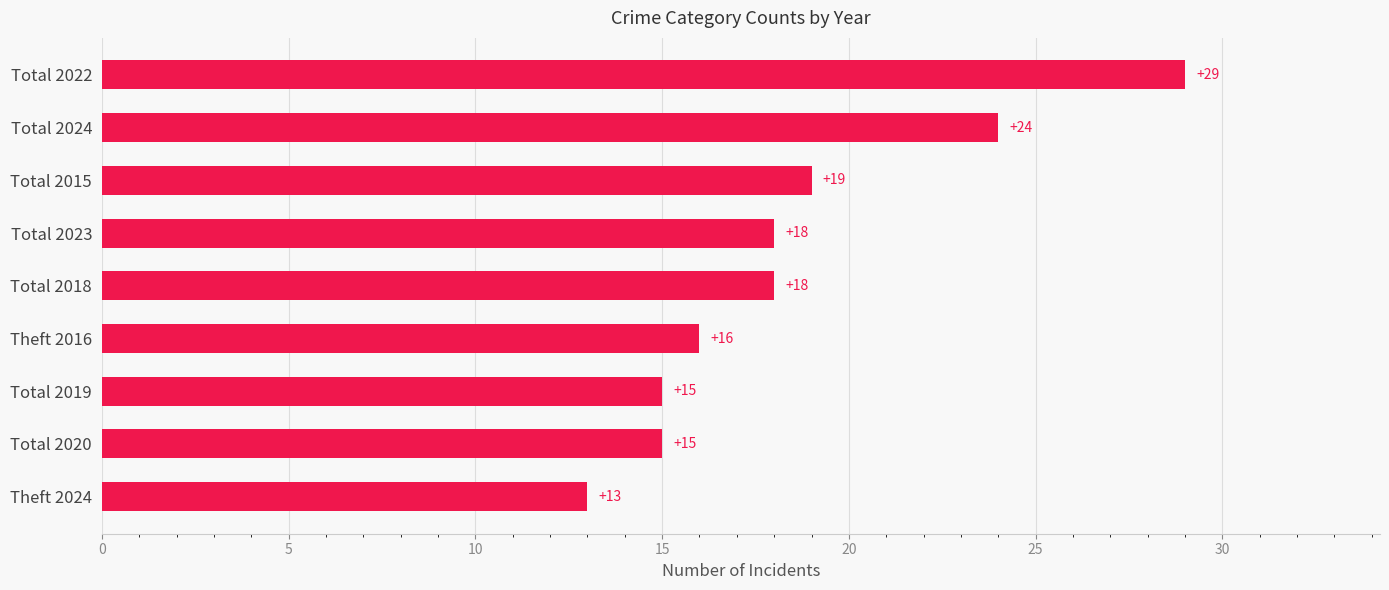

Reading top to bottom, what are all the values shown in this chart?

Total 2022=29	Total 2024=24	Total 2015=19	Total 2023=18	Total 2018=18	Theft 2016=16	Total 2019=15	Total 2020=15	Theft 2024=13